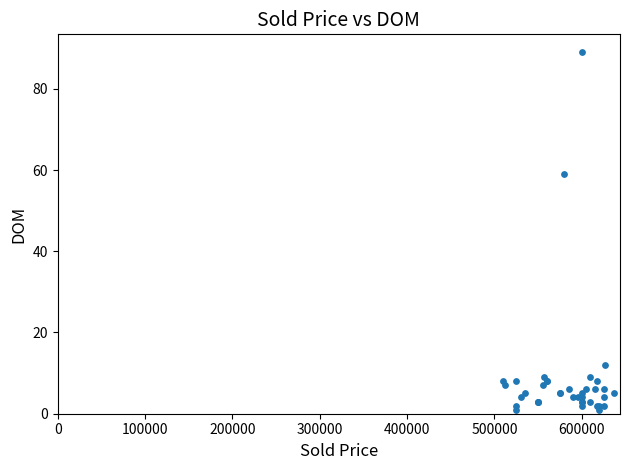

What Y value in the scatter plot is closest to 45?

59